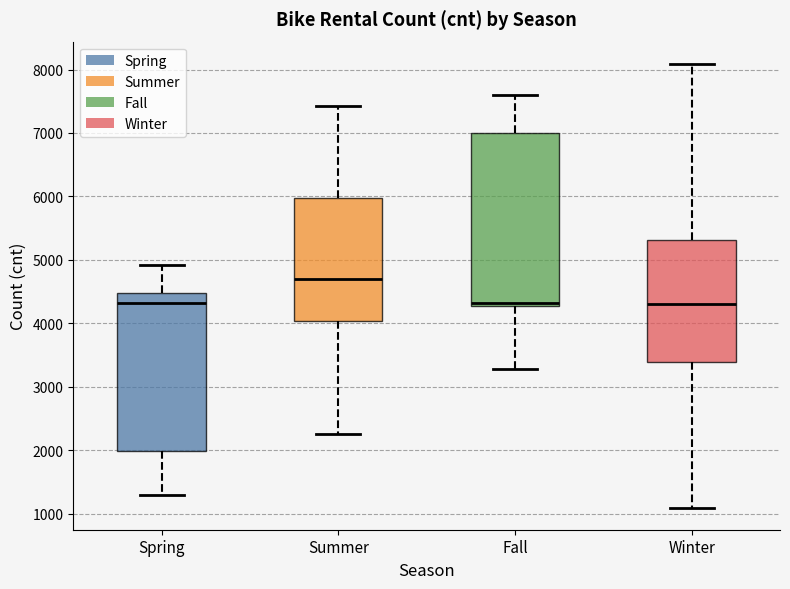

Which box has the highest median line?

Summer